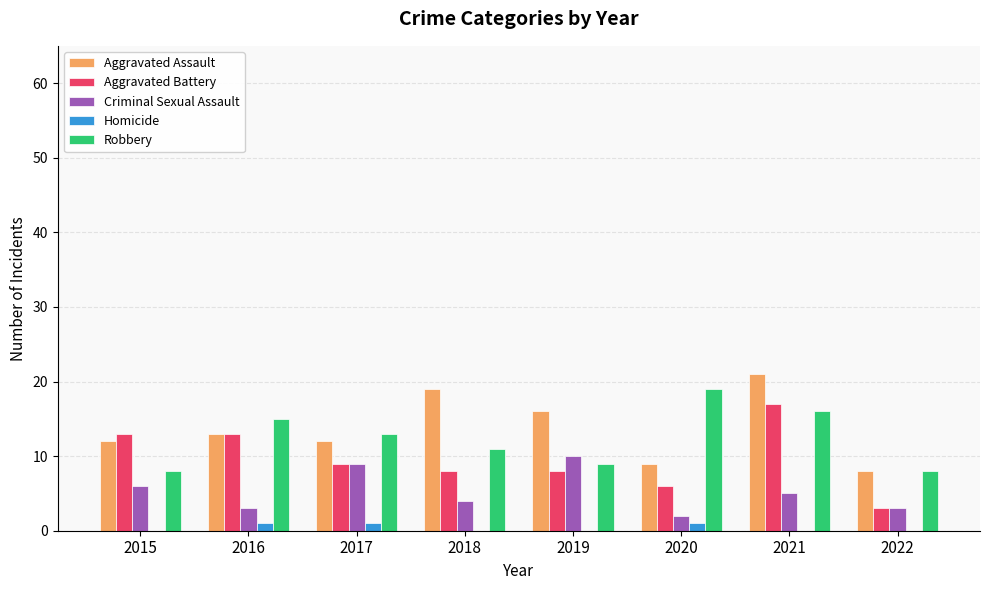

How many groups of bars are there?

8